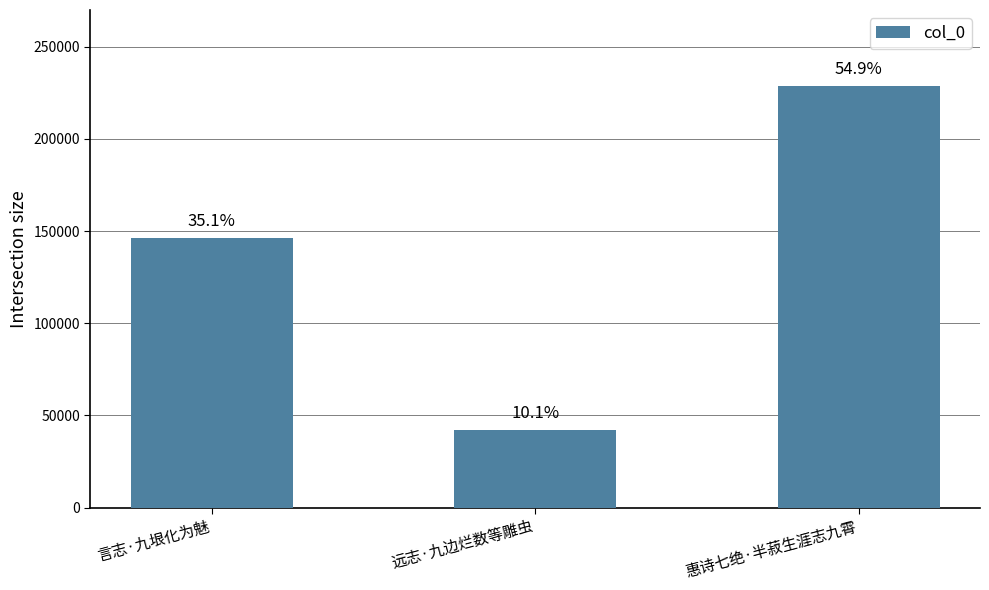

Does the chart contain any negative values?

No